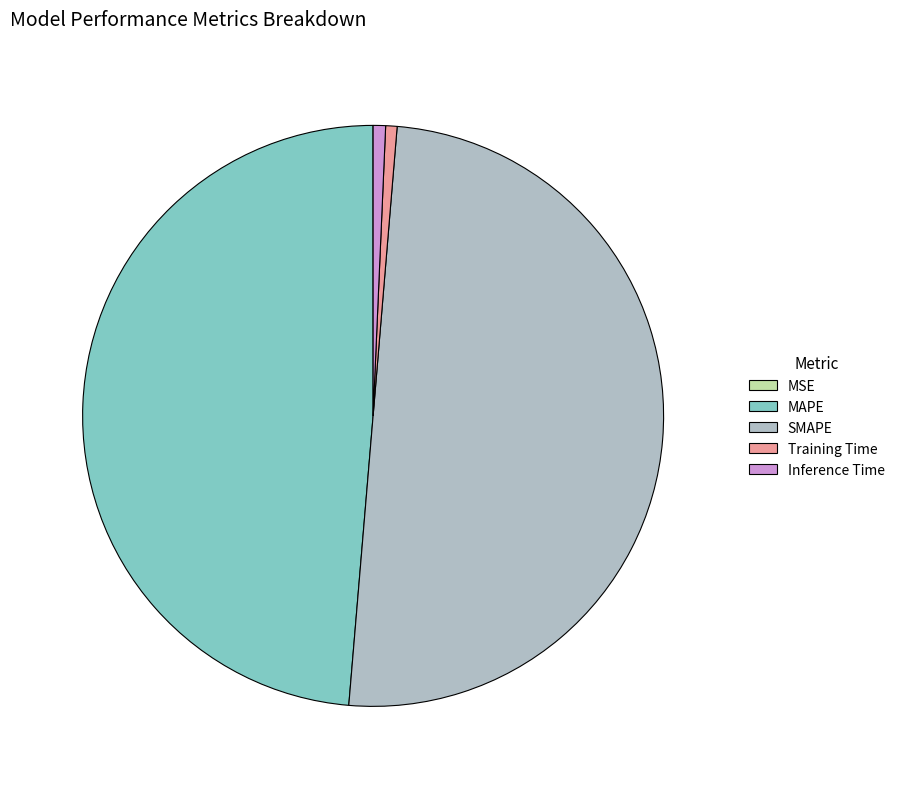

Which slice is the largest?

SMAPE